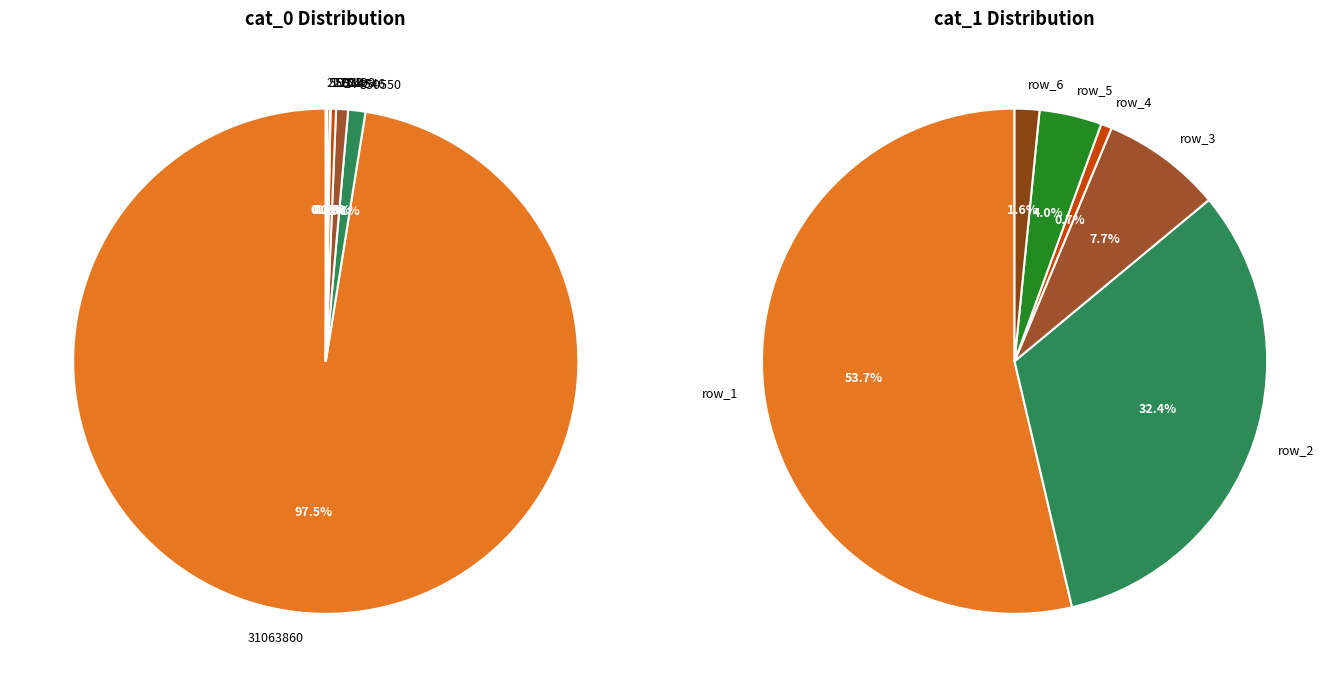

Combined, what portion of the pie is row_0 and row_5?

97.7%